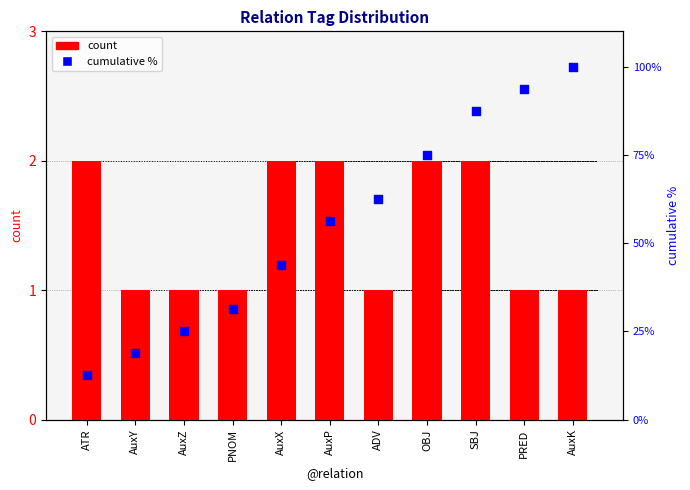

At how many categories does at least one series exceed 75?

3